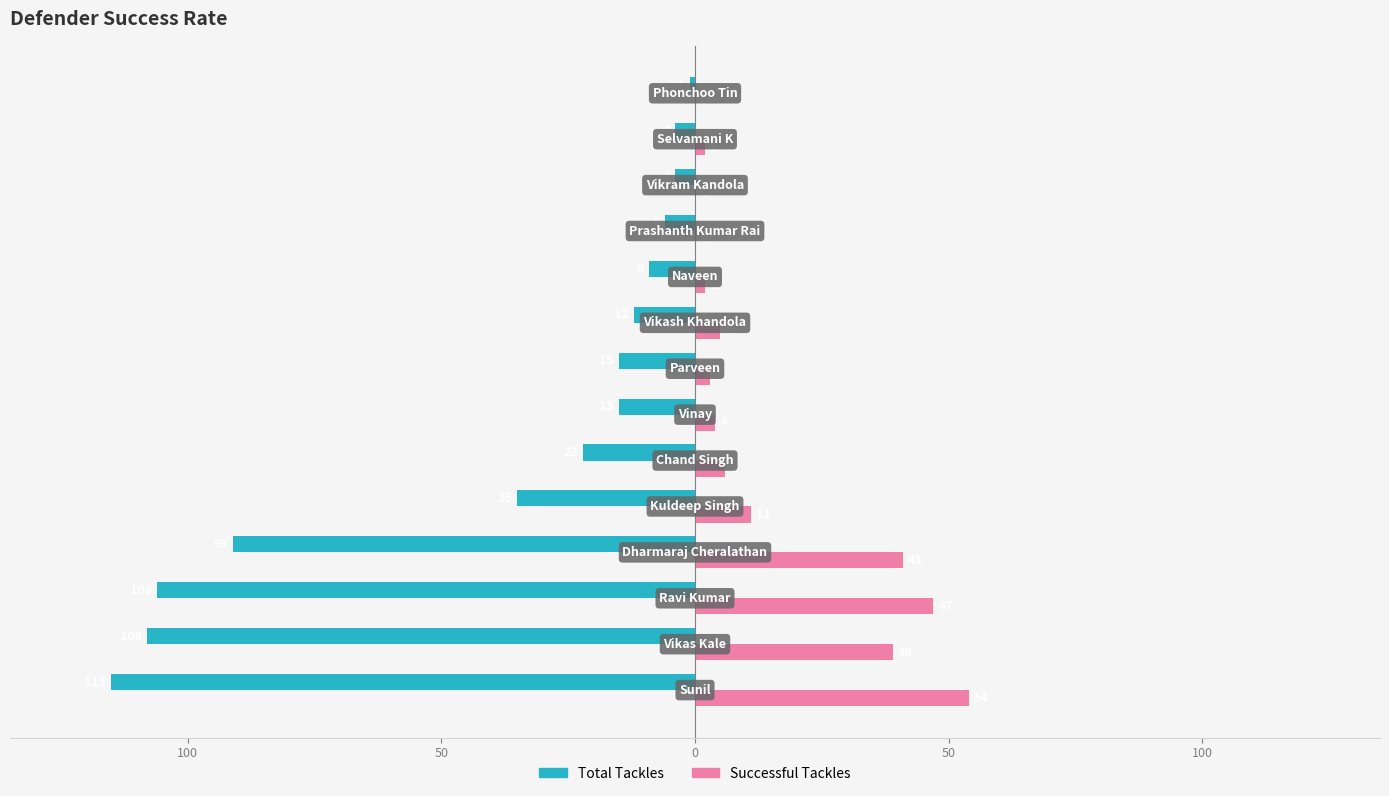

What is the difference between the maximum and minimum values in the Total Tackles series?

114